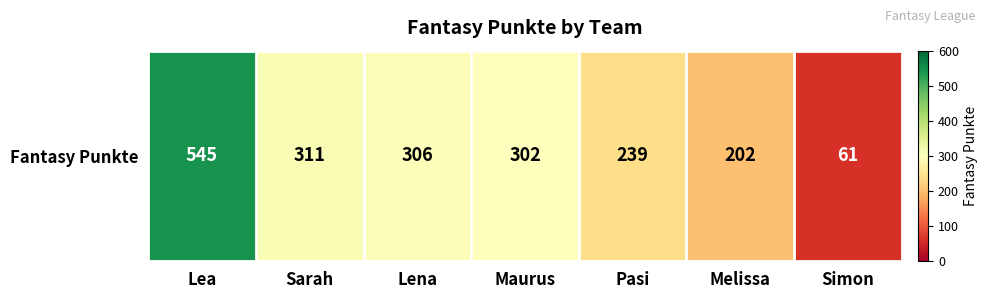

What is the greatest value displayed?

545